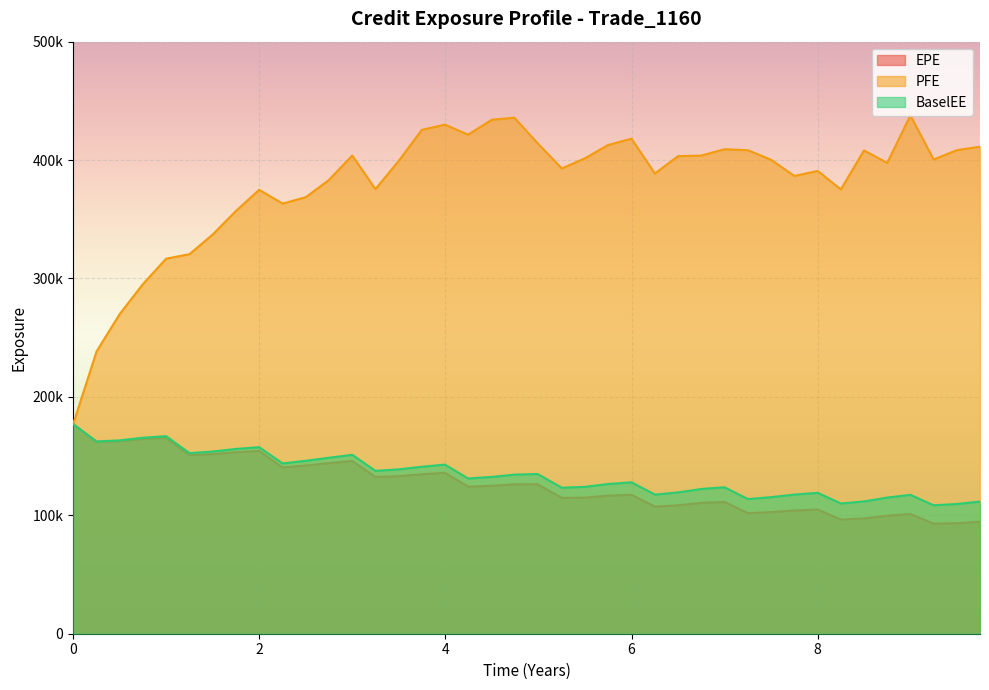

What is the difference between the maximum and minimum values in the PFE series?

260695.0